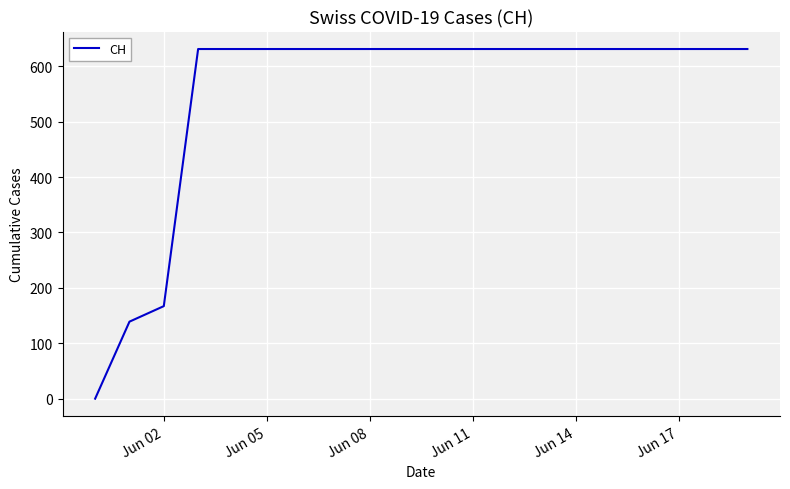

What is the difference between the maximum and minimum values?

631